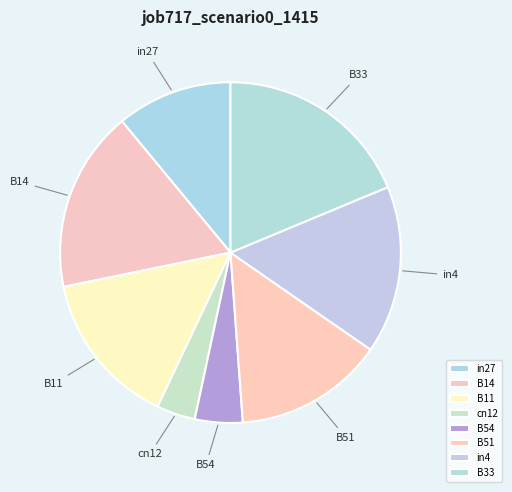

Count the number of slices in the pie.

8